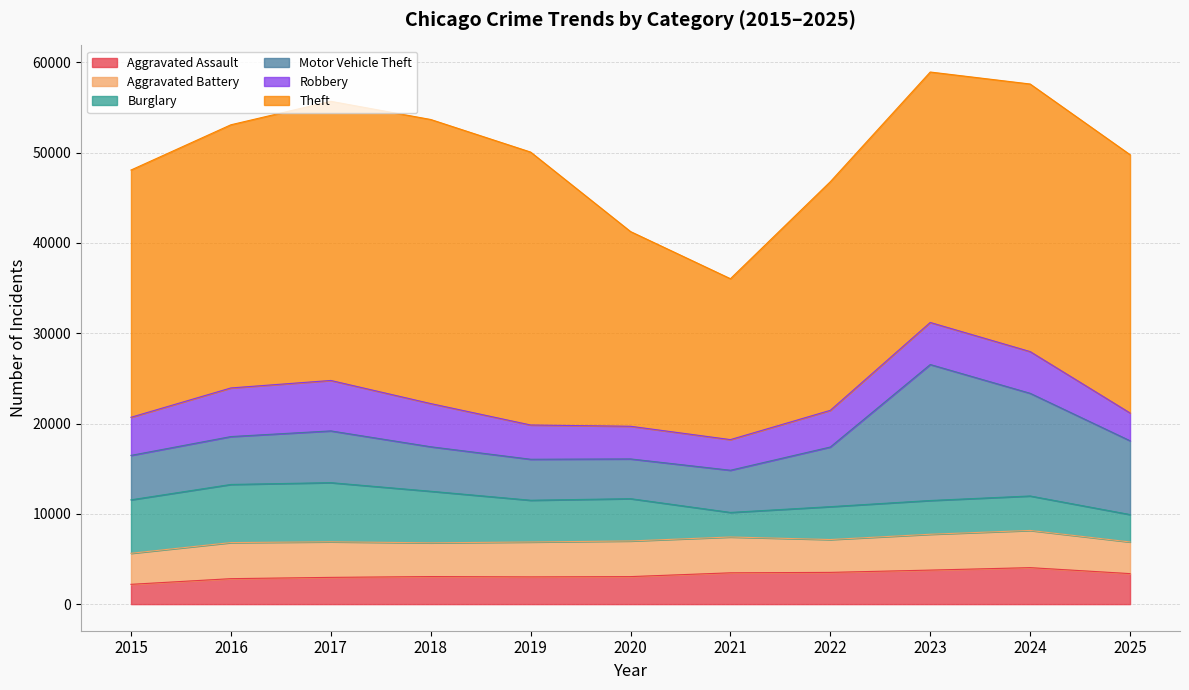

Count the number of categories in the chart.

11